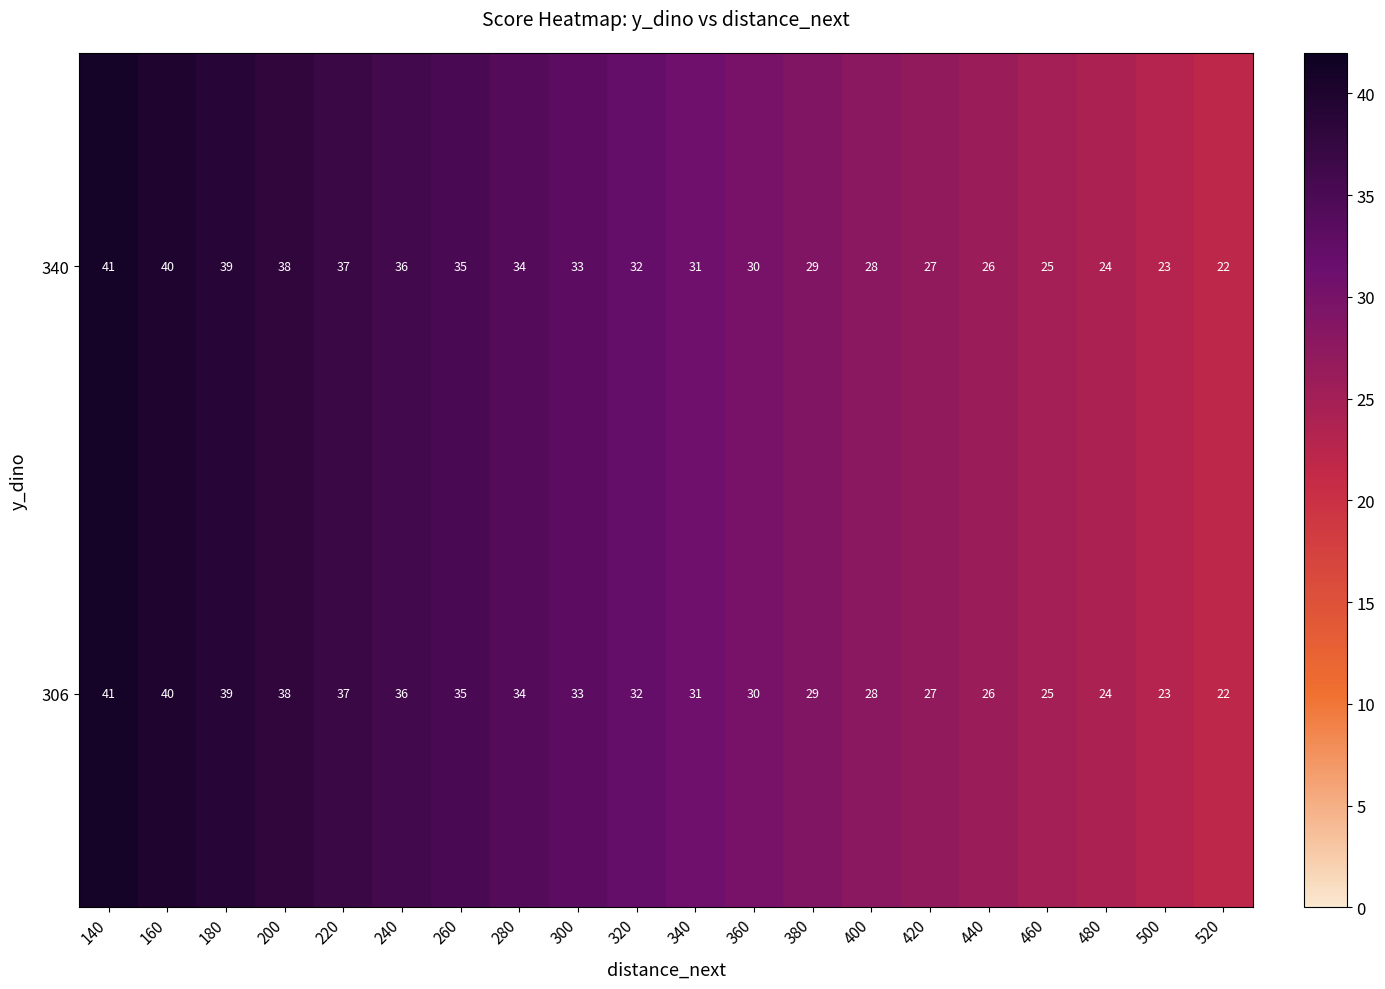

What is the sum of all 340 values?

630